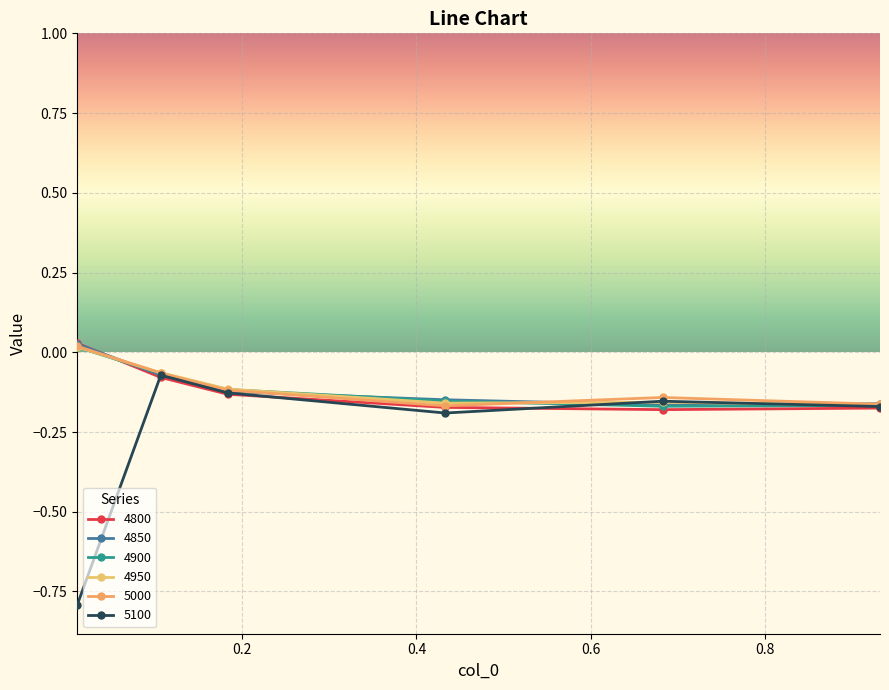

How many intersections are there between 4850 and 5100?

2